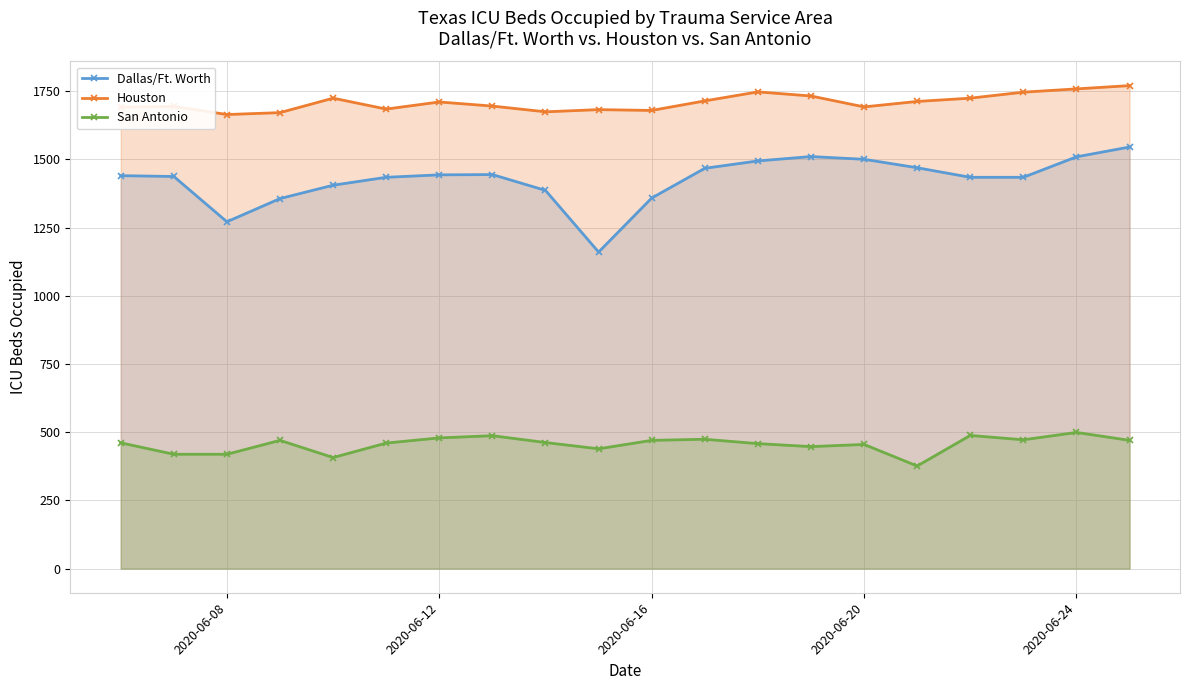

At how many categories does at least one series exceed 1481?

20